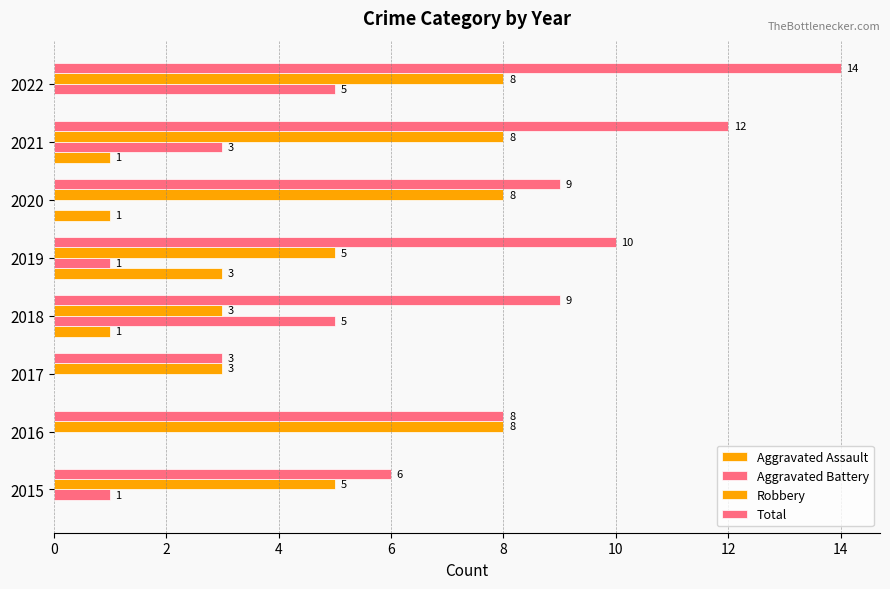

What is the average value of the Robbery series?

6